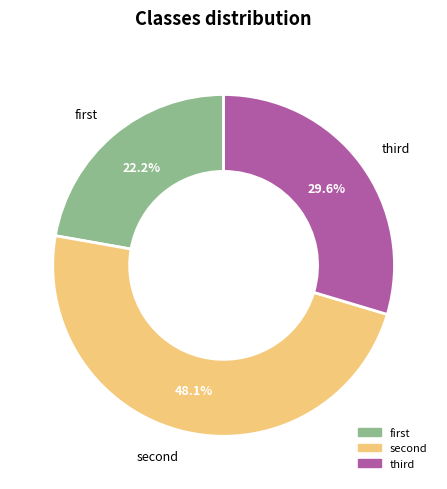

Count the number of slices in the pie.

3